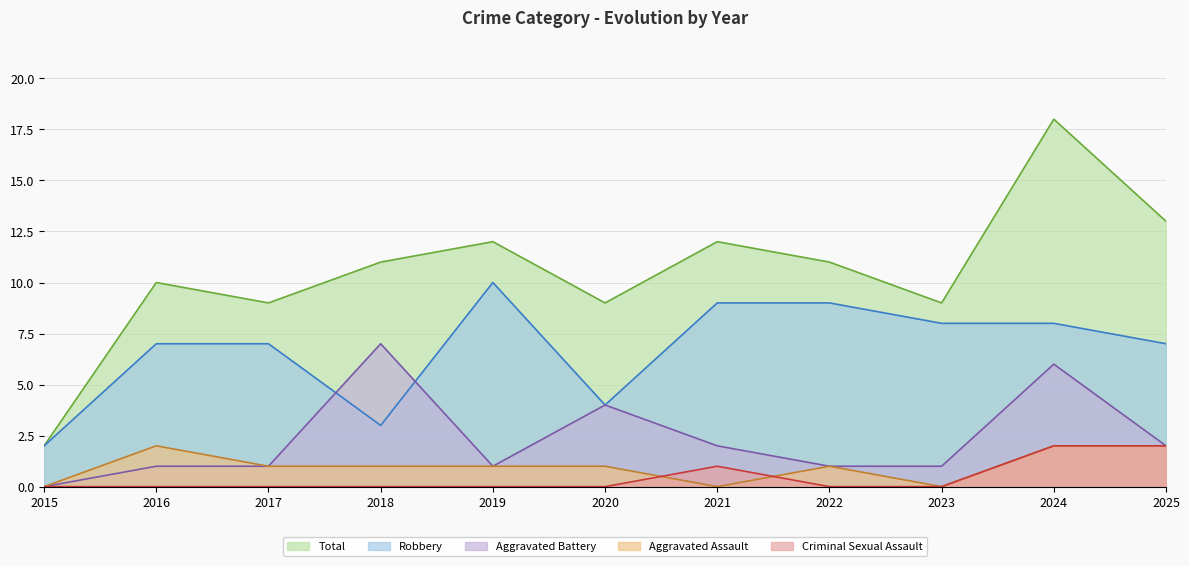

How many interior local valleys does the Aggravated Battery series have?

1